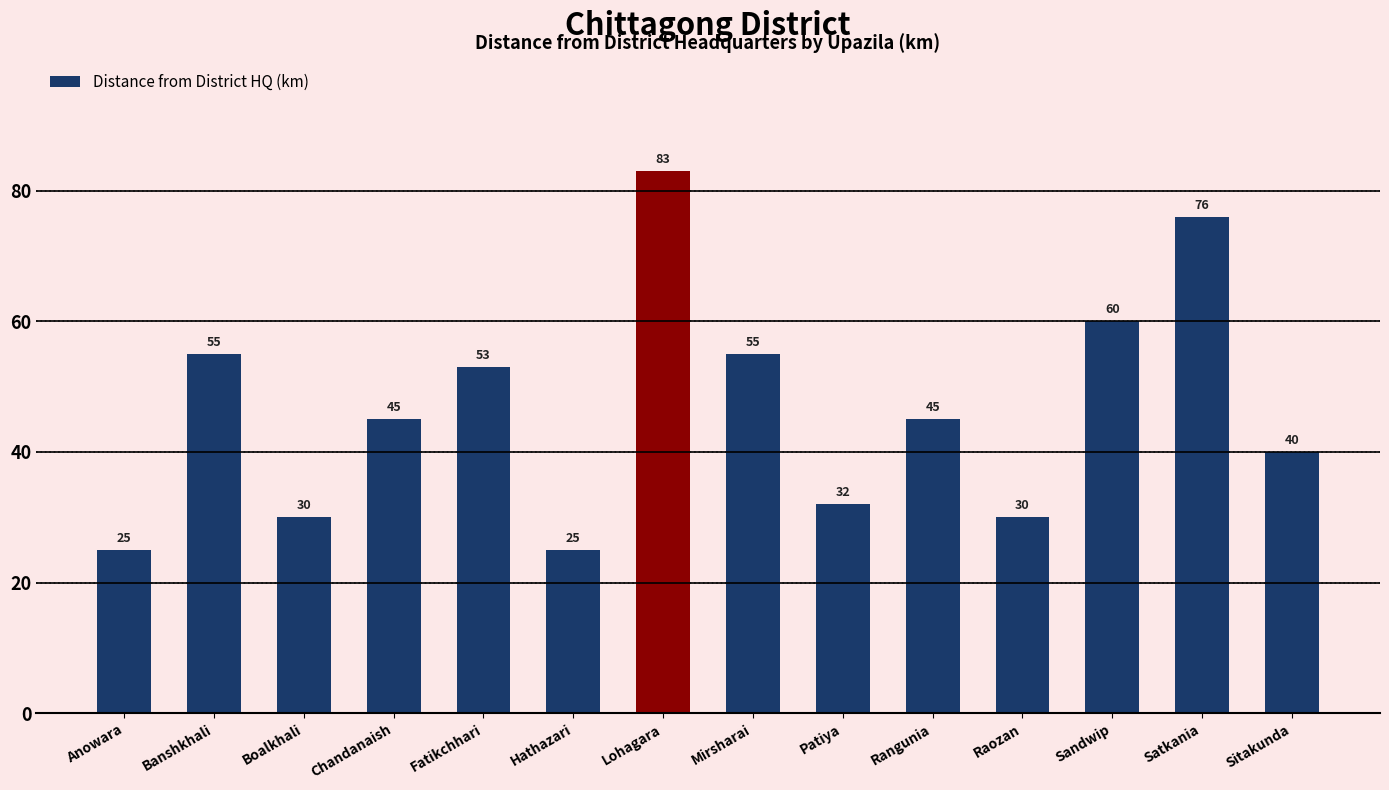

What is the difference between the second highest and second lowest values?

51